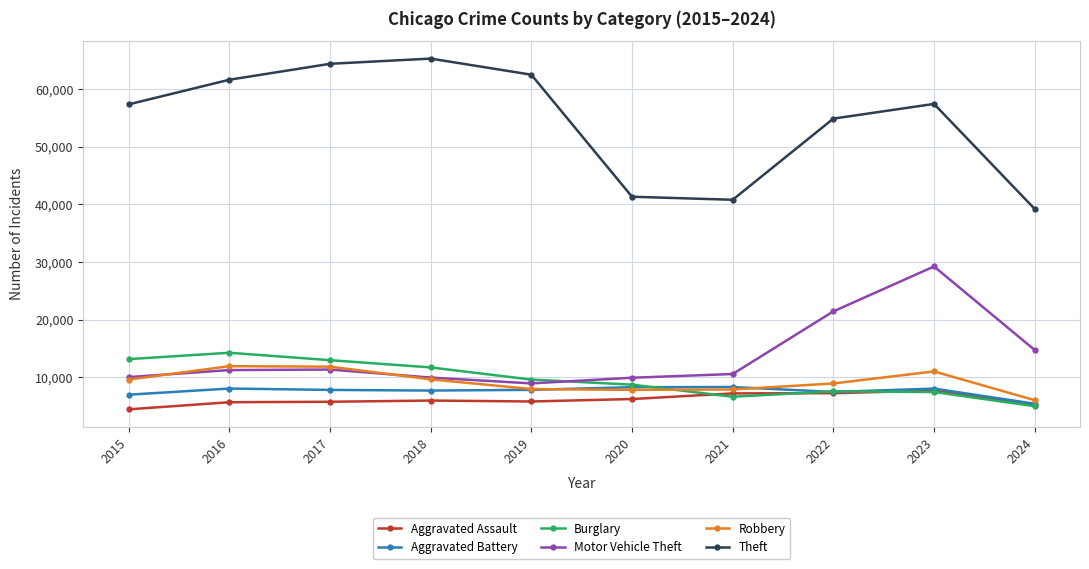

The Theft series shows 39221 at 2024. True or false?

True